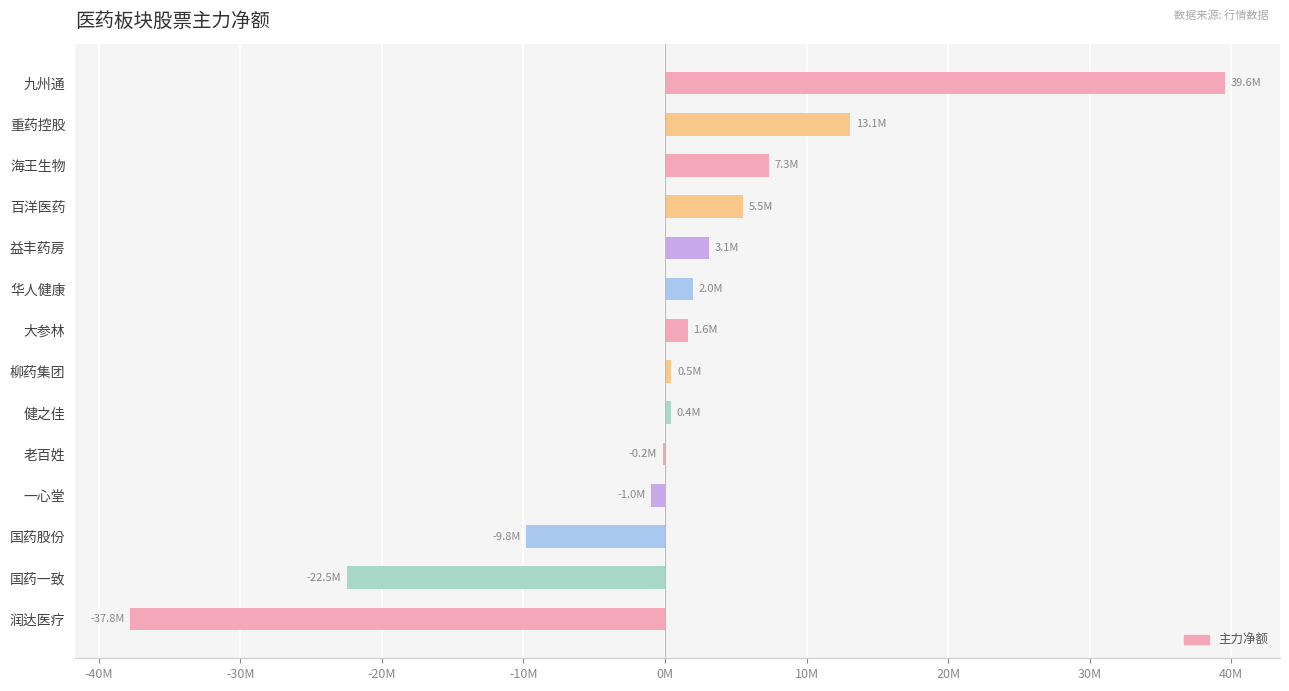

What is the difference between the maximum and minimum values?

77376406